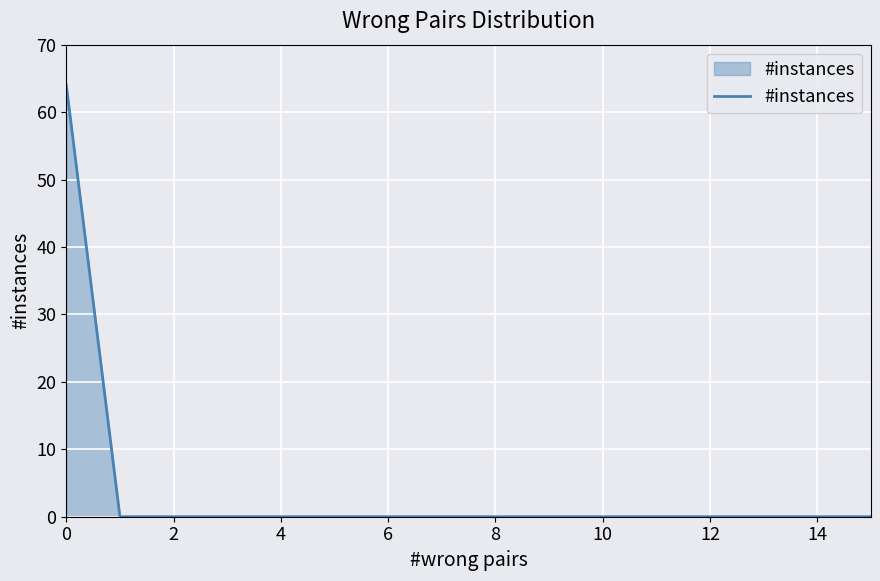

What is the greatest value displayed?

64